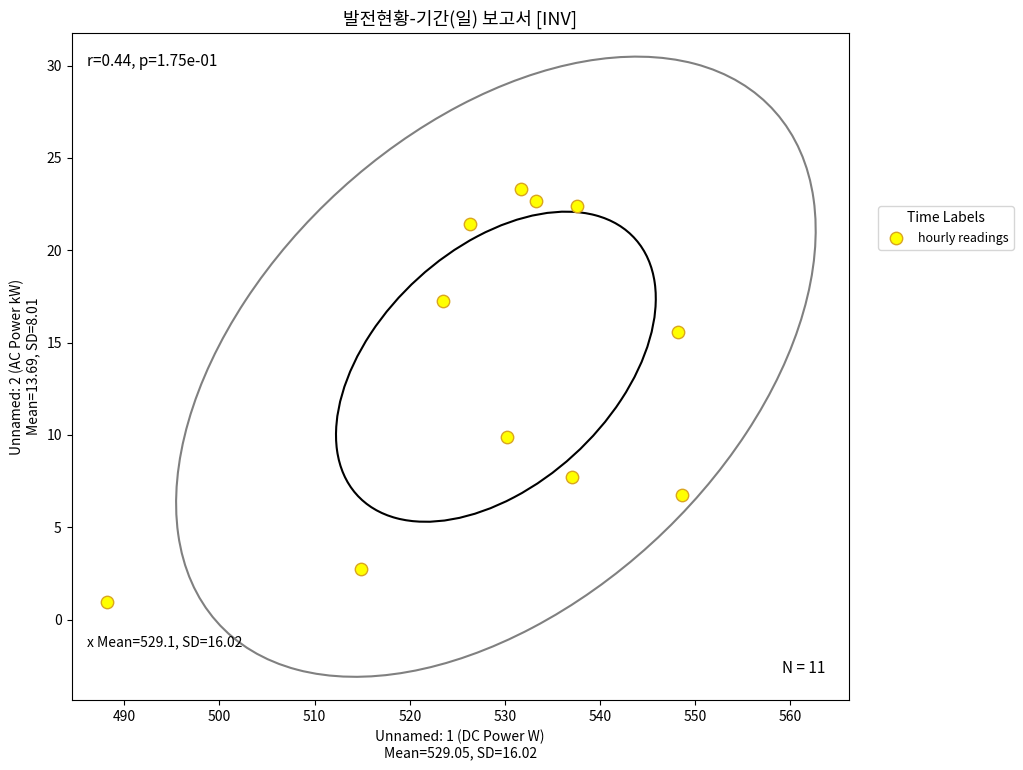

What Y value in the scatter plot is closest to 12?

9.9